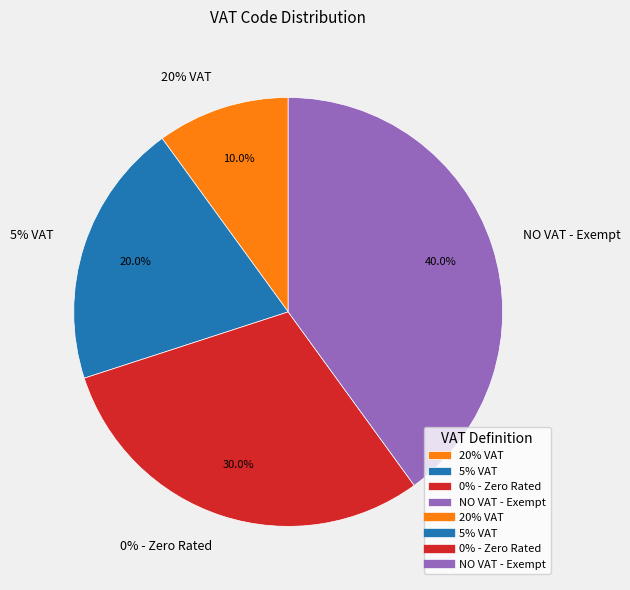

What is the largest slice in the pie chart?

NO VAT - Exempt